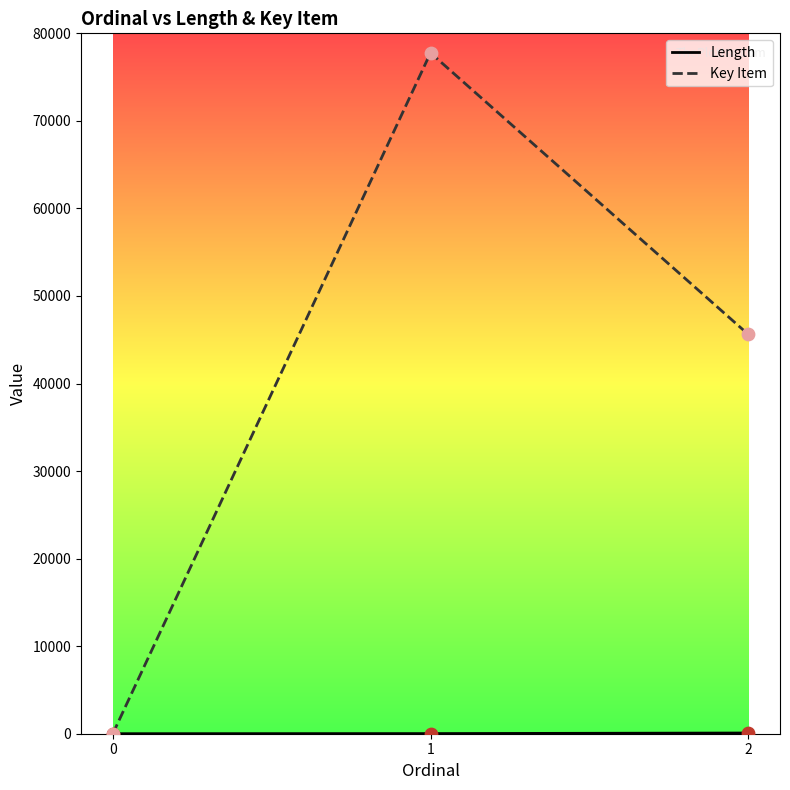

What is the total value across all series at 1?

77781